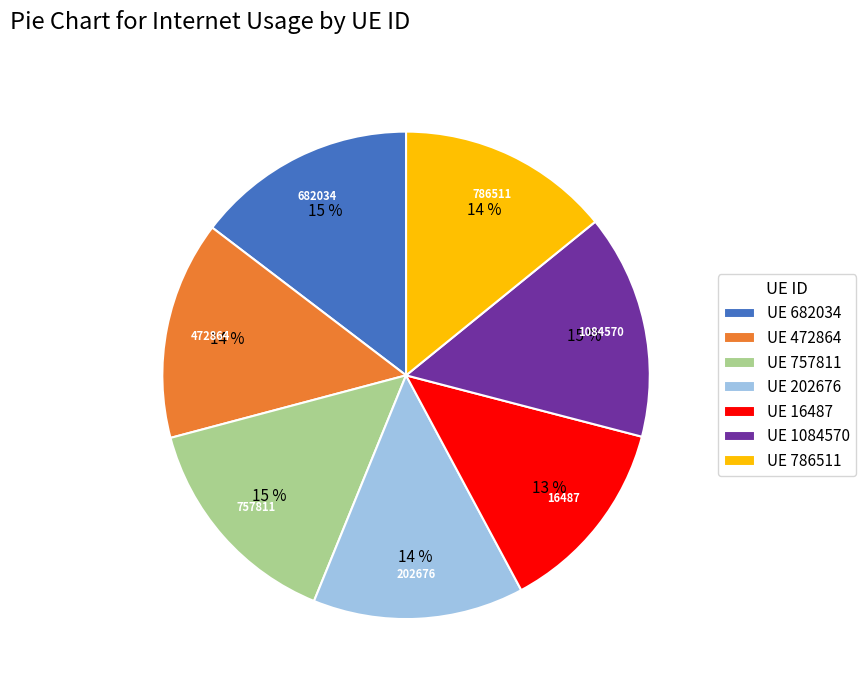

How many segments does this pie chart have?

7